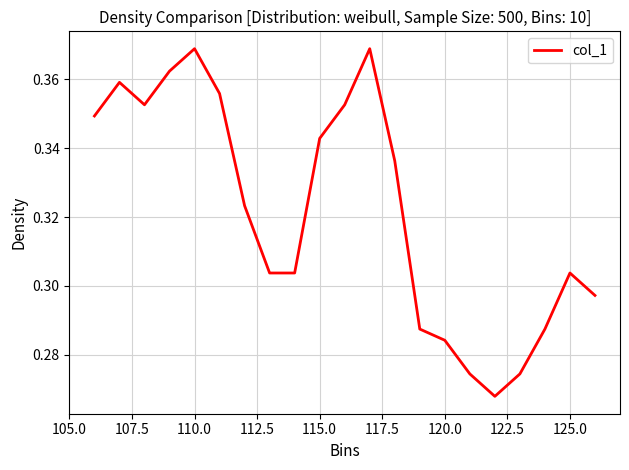

Does the chart display data point markers on the line(s)?

No